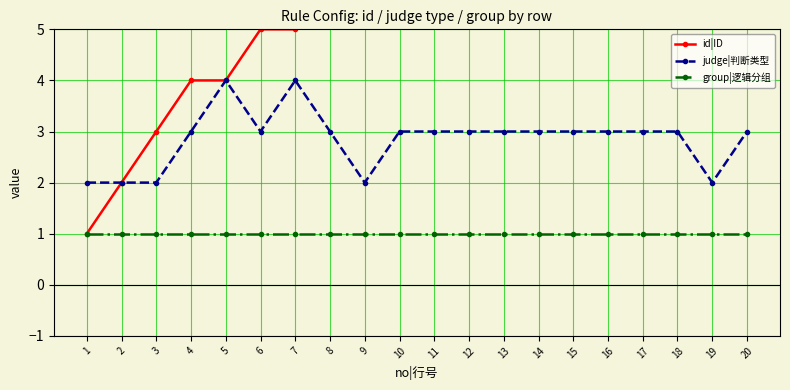

True or false: judge|判断类型 has more than 2 interior local peaks.

False